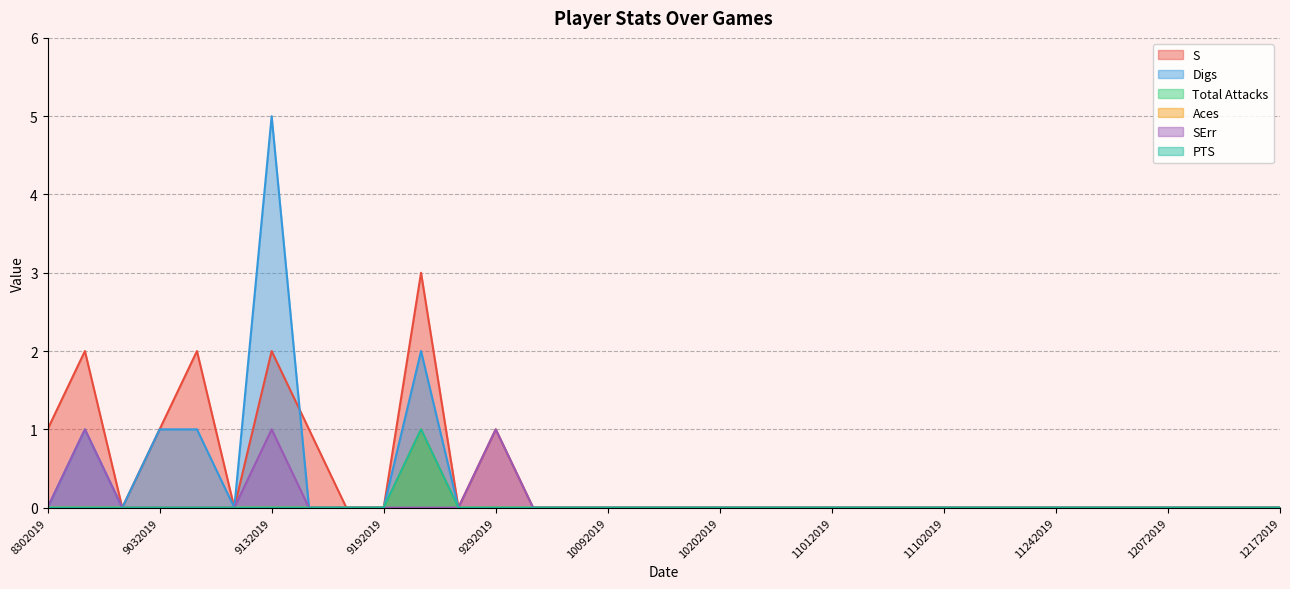

Reading left to right, extract all data points from this chart.

S: 8302019=1	8312019=2	8312019=0	9032019=1	9052019=2	9062019=0	9132019=2	9142019=1	9142019=0	9192019=0	9202019=3	9272019=0	9292019=1	10042019=0	10062019=0	10092019=0	10132019=0	10182019=0	10202019=0	10252019=0	10272019=0	11012019=0	11032019=0	11082019=0	11102019=0	11172019=0	11222019=0	11242019=0	11292019=0	12062019=0	12072019=0	12102019=0	12142019=0	12172019=0
Digs: 8302019=0	8312019=1	8312019=0	9032019=1	9052019=1	9062019=0	9132019=5	9142019=0	9142019=0	9192019=0	9202019=2	9272019=0	9292019=0	10042019=0	10062019=0	10092019=0	10132019=0	10182019=0	10202019=0	10252019=0	10272019=0	11012019=0	11032019=0	11082019=0	11102019=0	11172019=0	11222019=0	11242019=0	11292019=0	12062019=0	12072019=0	12102019=0	12142019=0	12172019=0
Total Attacks: 8302019=0	8312019=0	8312019=0	9032019=0	9052019=0	9062019=0	9132019=0	9142019=0	9142019=0	9192019=0	9202019=1	9272019=0	9292019=0	10042019=0	10062019=0	10092019=0	10132019=0	10182019=0	10202019=0	10252019=0	10272019=0	11012019=0	11032019=0	11082019=0	11102019=0	11172019=0	11222019=0	11242019=0	11292019=0	12062019=0	12072019=0	12102019=0	12142019=0	12172019=0
Aces: 8302019=0	8312019=0	8312019=0	9032019=0	9052019=0	9062019=0	9132019=0	9142019=0	9142019=0	9192019=0	9202019=1	9272019=0	9292019=0	10042019=0	10062019=0	10092019=0	10132019=0	10182019=0	10202019=0	10252019=0	10272019=0	11012019=0	11032019=0	11082019=0	11102019=0	11172019=0	11222019=0	11242019=0	11292019=0	12062019=0	12072019=0	12102019=0	12142019=0	12172019=0
SErr: 8302019=0	8312019=1	8312019=0	9032019=0	9052019=0	9062019=0	9132019=1	9142019=0	9142019=0	9192019=0	9202019=0	9272019=0	9292019=1	10042019=0	10062019=0	10092019=0	10132019=0	10182019=0	10202019=0	10252019=0	10272019=0	11012019=0	11032019=0	11082019=0	11102019=0	11172019=0	11222019=0	11242019=0	11292019=0	12062019=0	12072019=0	12102019=0	12142019=0	12172019=0
PTS: 8302019=0	8312019=0	8312019=0	9032019=0	9052019=0	9062019=0	9132019=0	9142019=0	9142019=0	9192019=0	9202019=1	9272019=0	9292019=0	10042019=0	10062019=0	10092019=0	10132019=0	10182019=0	10202019=0	10252019=0	10272019=0	11012019=0	11032019=0	11082019=0	11102019=0	11172019=0	11222019=0	11242019=0	11292019=0	12062019=0	12072019=0	12102019=0	12142019=0	12172019=0